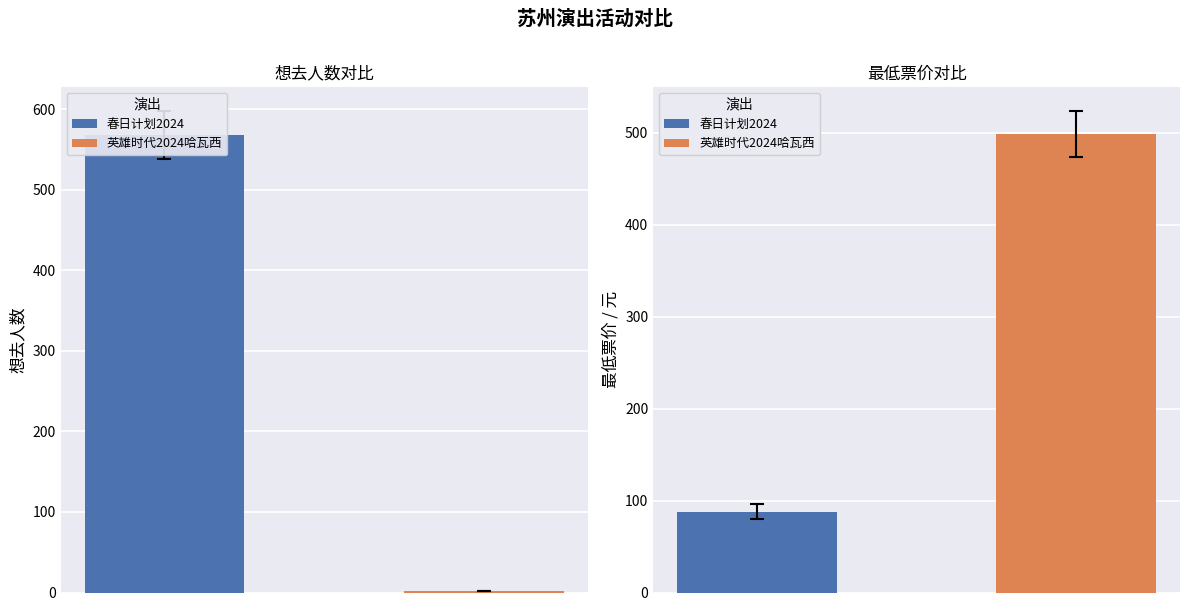

Which has a higher value, 苏州·春日计划2024——特别二次元不插电音乐会 or 苏州·英雄时代2024哈瓦西钢琴演奏会?

苏州·春日计划2024——特别二次元不插电音乐会